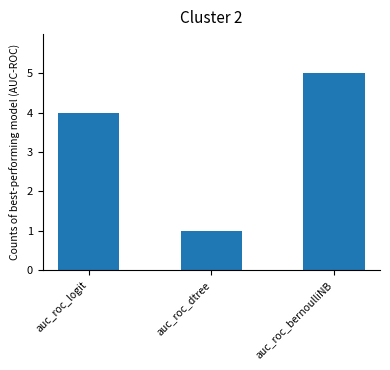

What is the smallest value displayed?

1